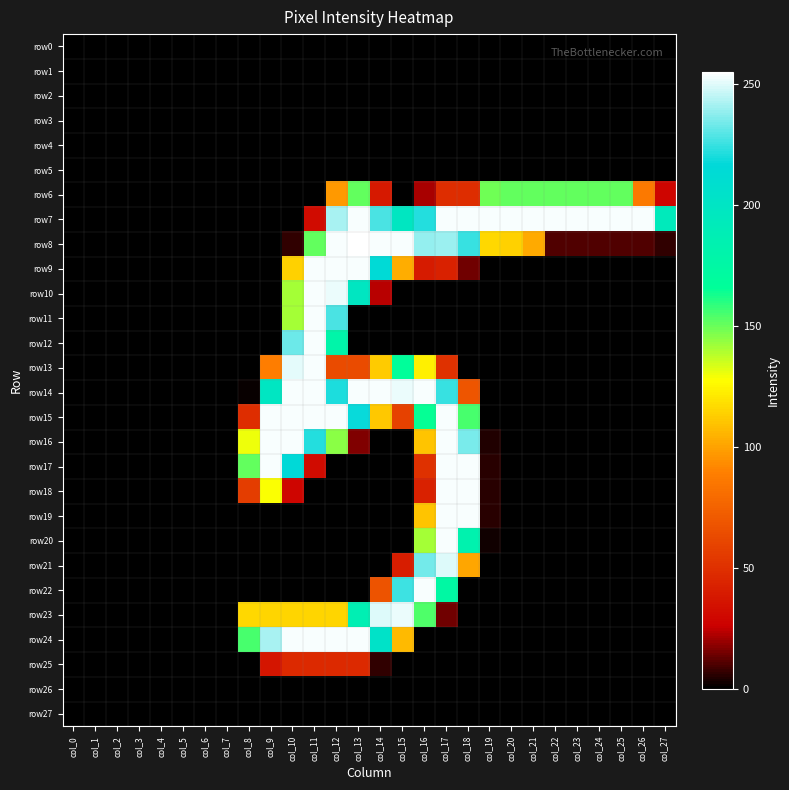

At how many categories does at least one series exceed 199?

18